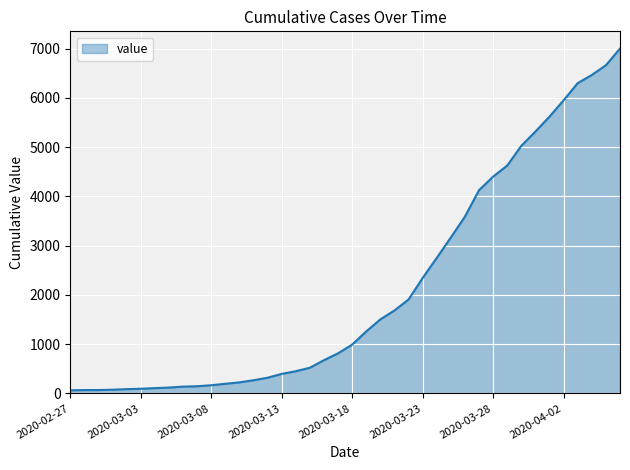

What is the maximum value shown in the chart?

7002